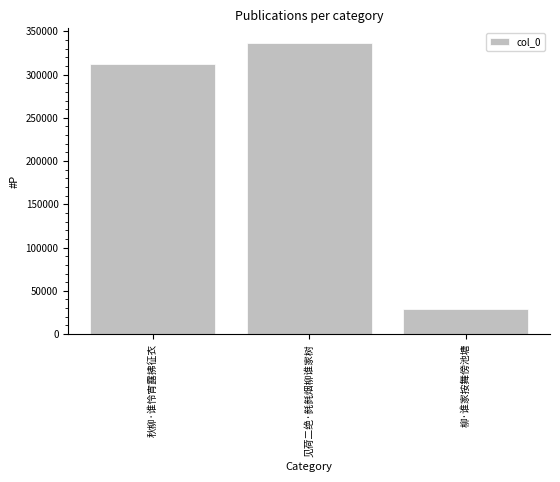

Rank the categories by value from lowest to highest.

柳·谁家按舞傍池塘, 秋柳·谁怜宵露拂征衣, 见荷二绝·毵毵烟柳谁家树